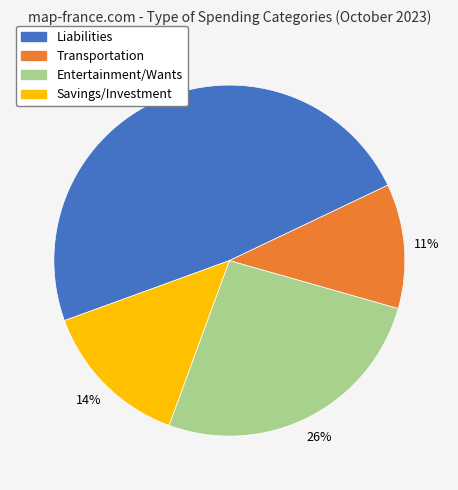

To the nearest percent, what is the difference between the Entertainment/Wants and Liabilities slice percentages?

22%